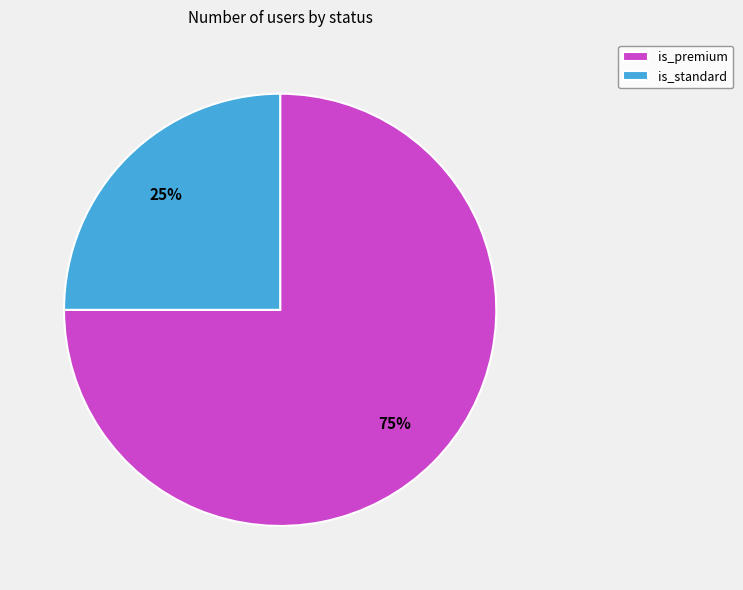

Does any single category account for the majority?

Yes